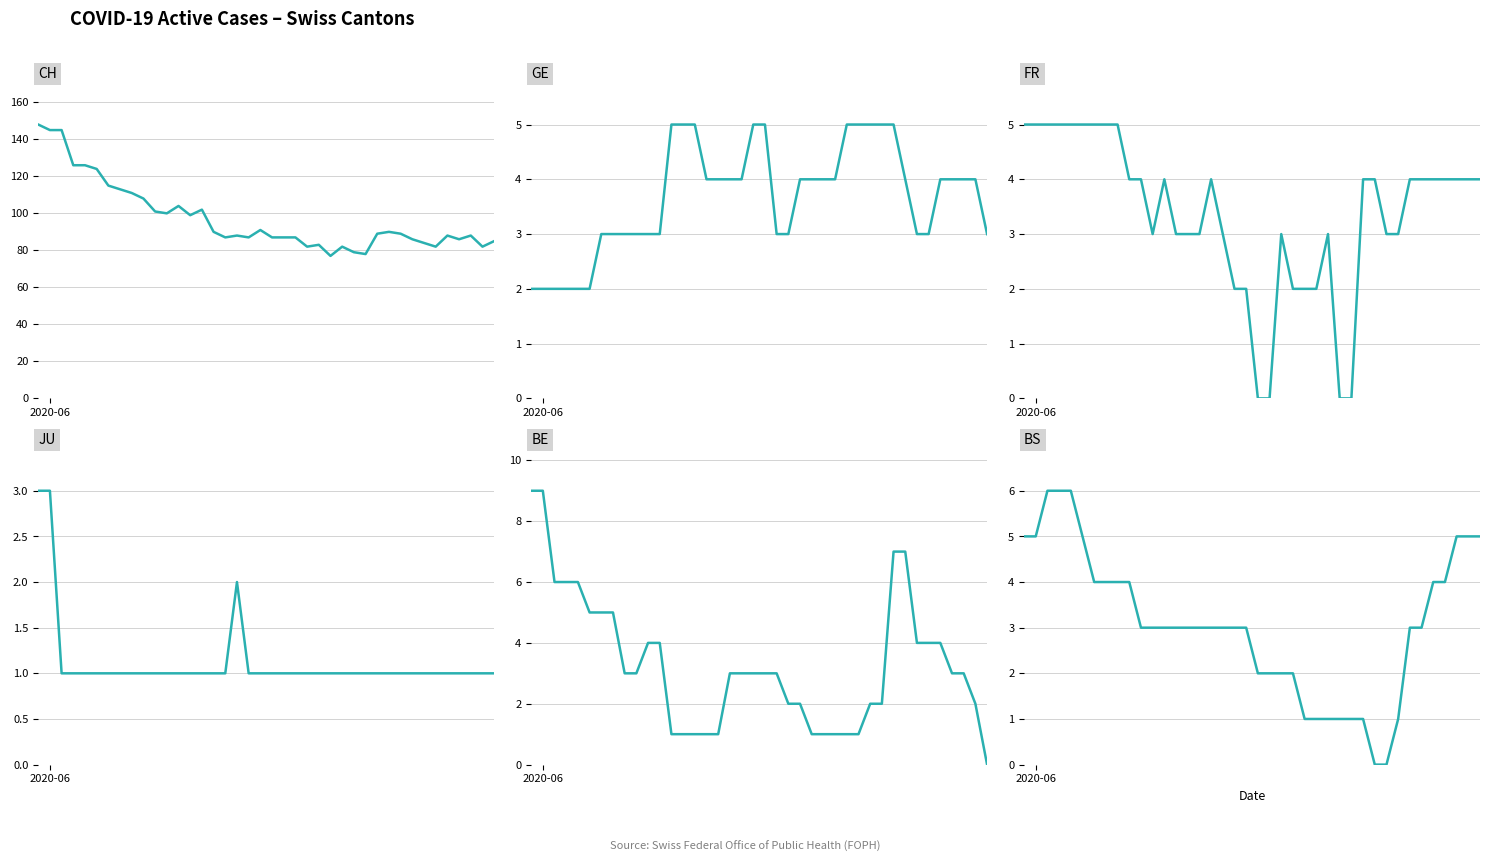

What is the label of the 40th point from the right?

2020-06